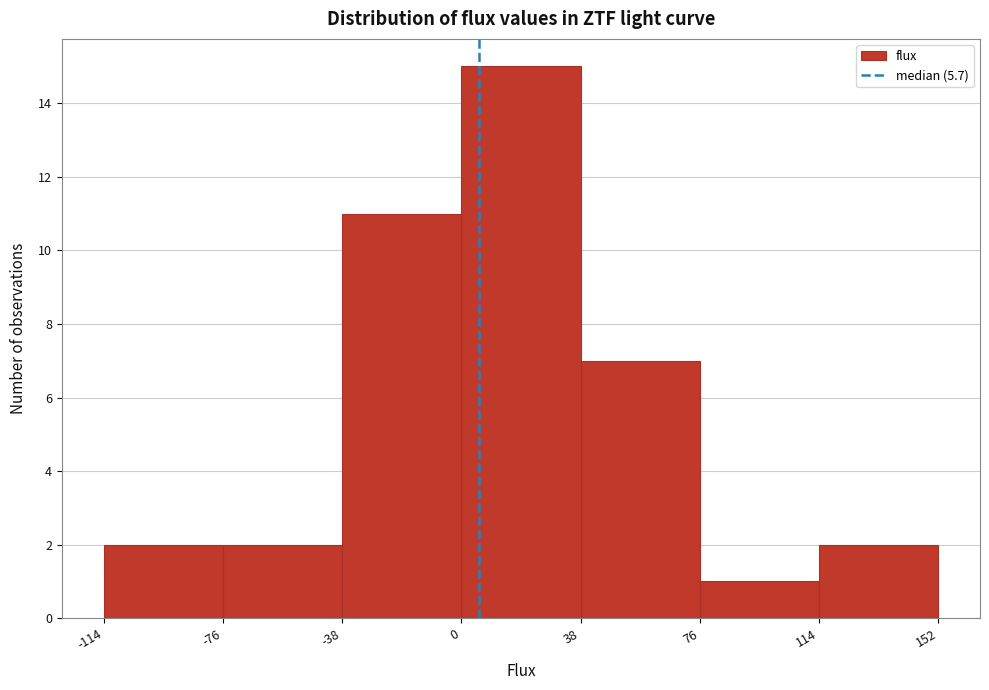

Reading left to right, list every bar in this chart as the range it spans on the x-axis followed by its height. The values are not printed on the chart, so give them approximately, as read against the axis.

-114 to -76: 2
-76 to -38: 2
-38 to 0: 11
0 to 38: 15
38 to 76: 7
76 to 114: 1
114 to 152: 2